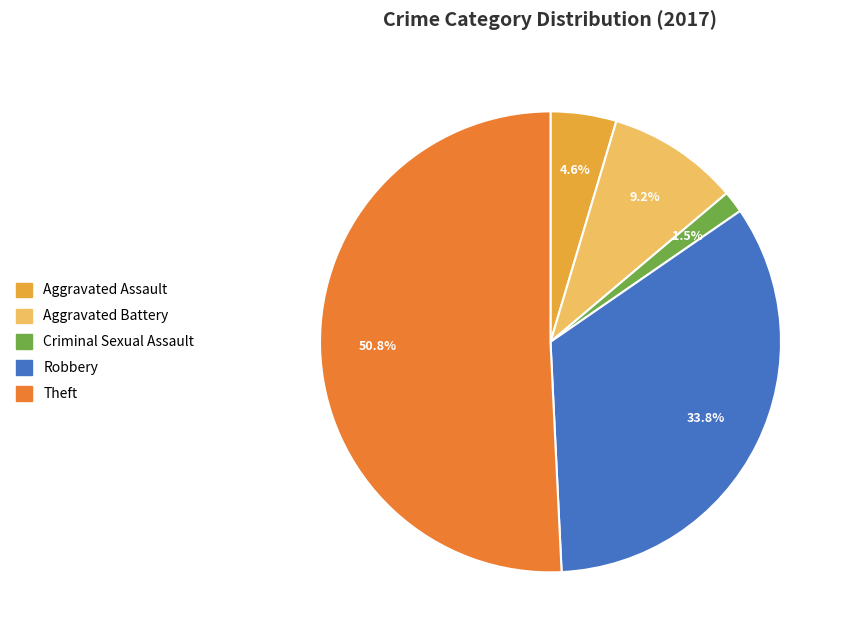

Which slice is the largest?

Theft